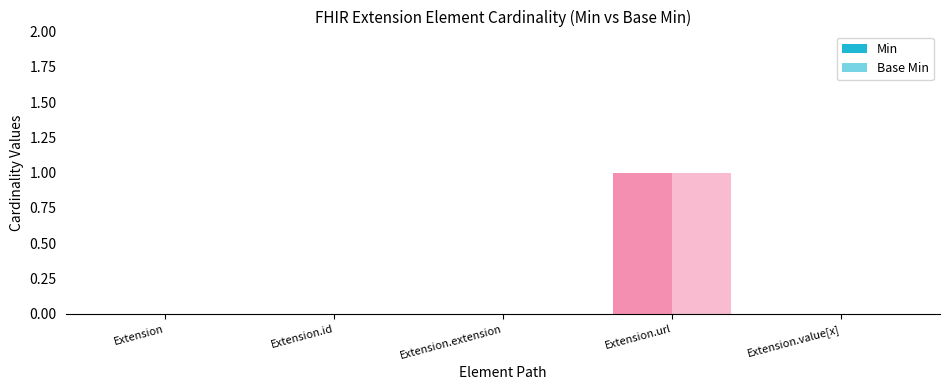

Count the number of data series in this chart.

2